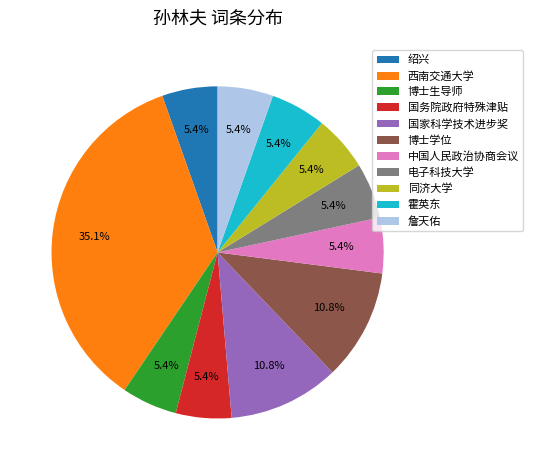

What percentage do 中国人民政治协商会议 and 国家科学技术进步奖 together represent?

16.2%